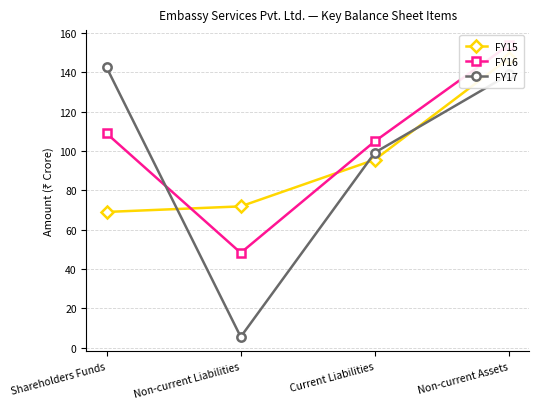

Rank the series by their maximum value, from highest to lowest.

FY16, FY15, FY17